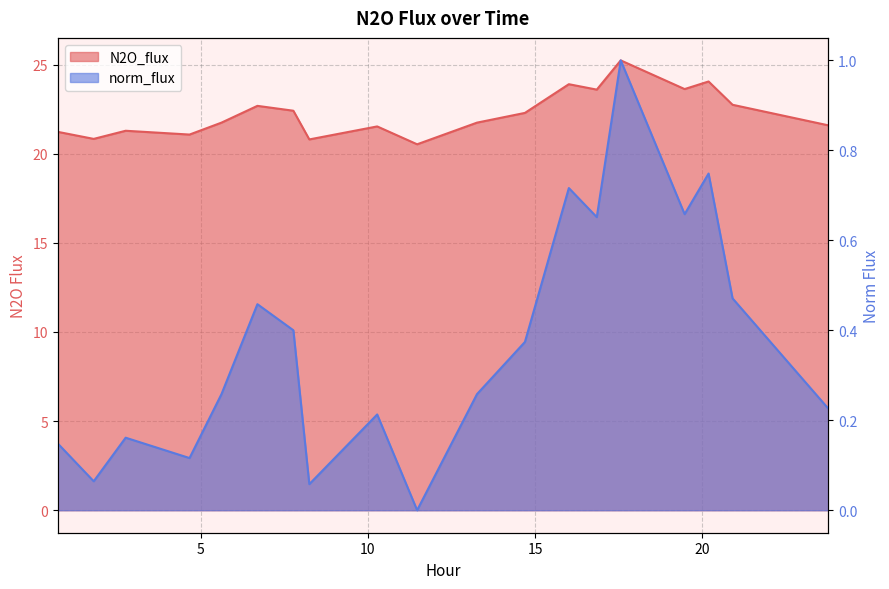

How many data points does each series have?

19